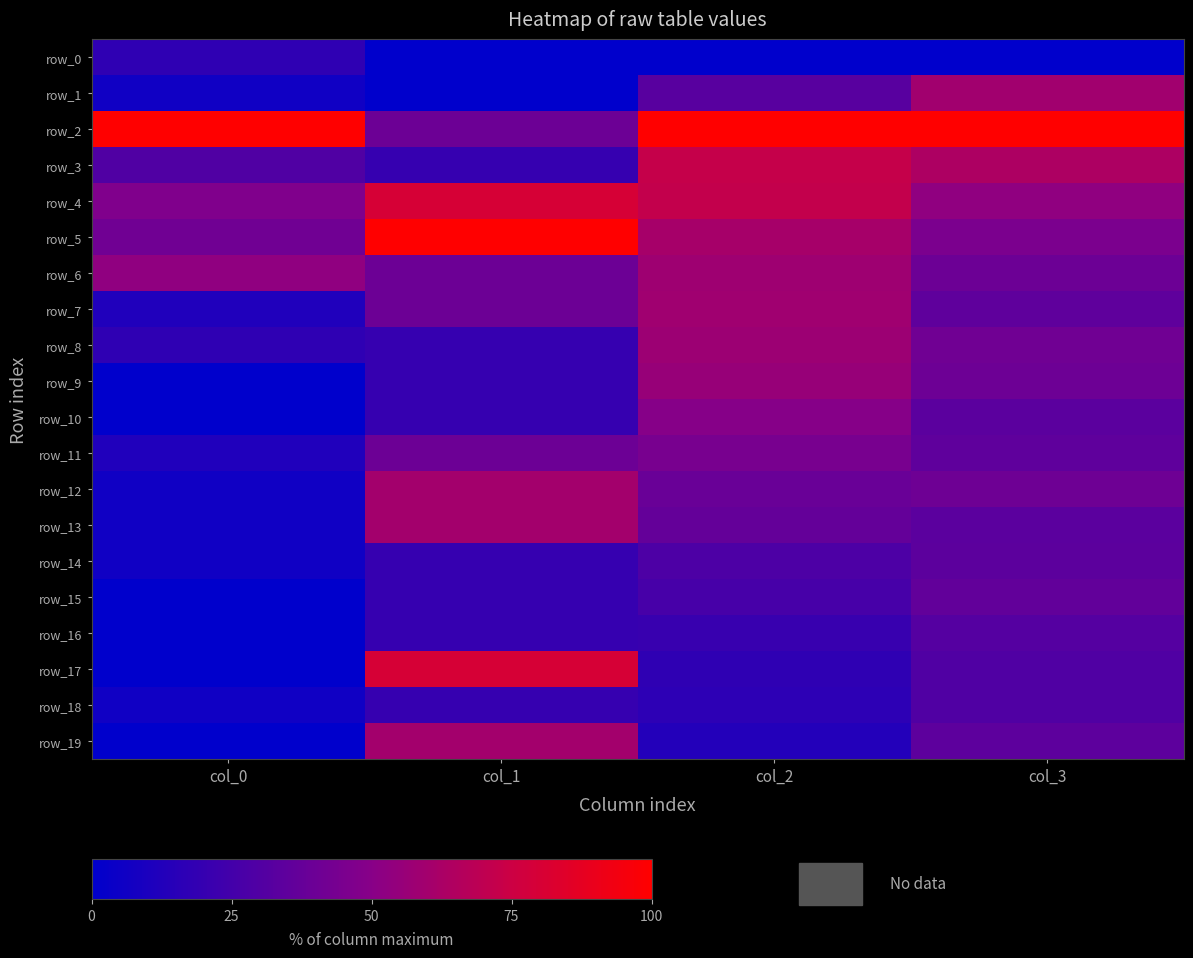

What is the total value across all series at col_2?

861.8